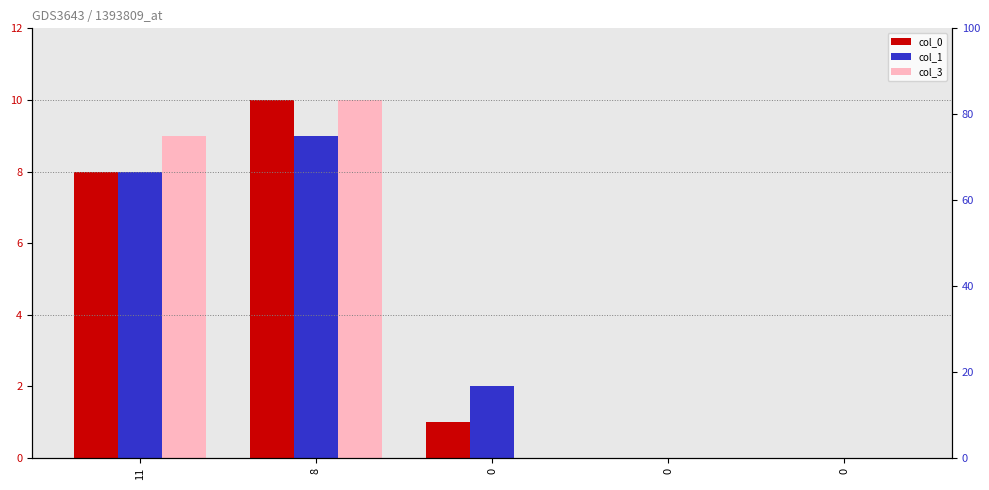

Rank the categories by col_3 value from highest to lowest.

8, 11, 0, 0, 0